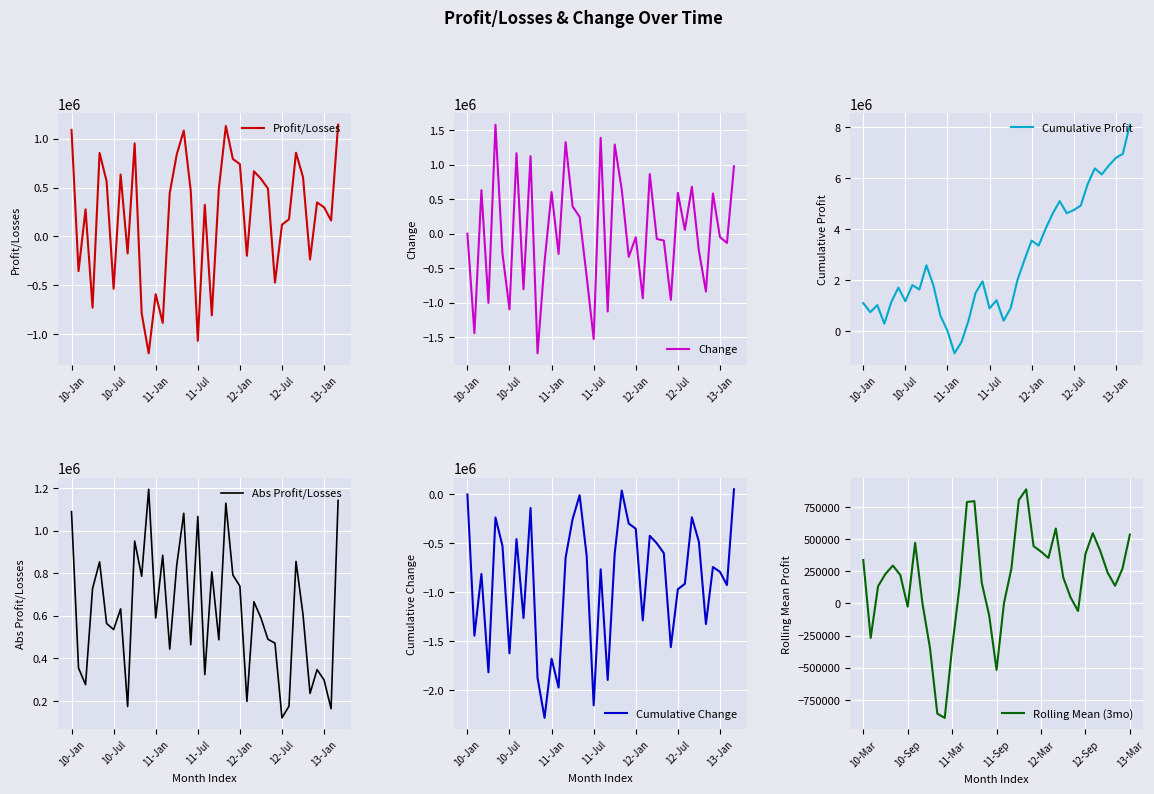

What is the minimum value for Profit/Losses?

-1194133